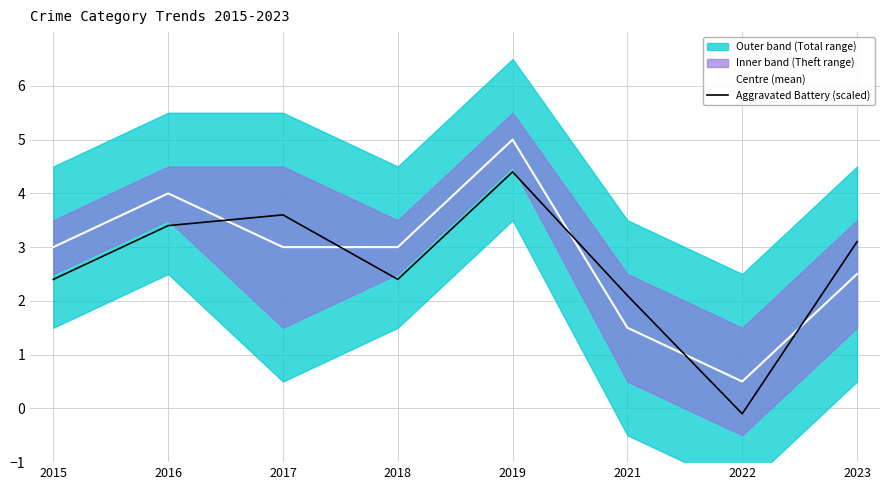

Between 2019 and 2023, which is larger?

2019